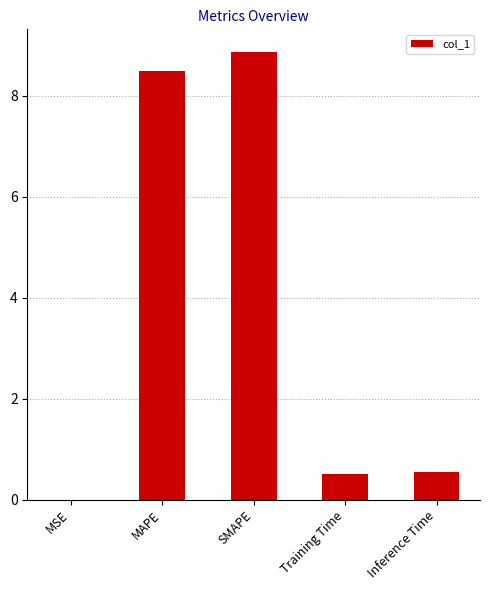

Is it true that the value at Inference Time is 0.5?

True